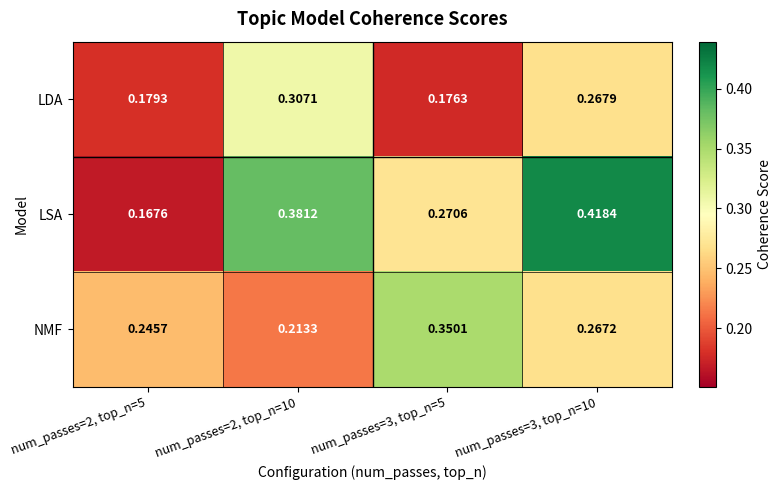

Is the value of LSA at num_passes=2, top_n=5 greater than the value of NMF at num_passes=2, top_n=10?

No